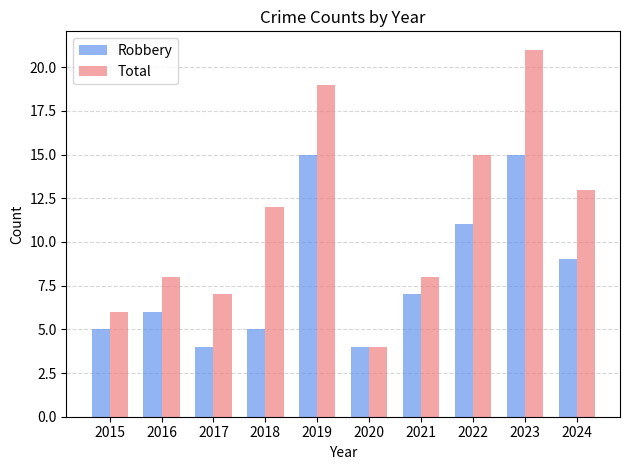

What is the maximum value for Total?

21